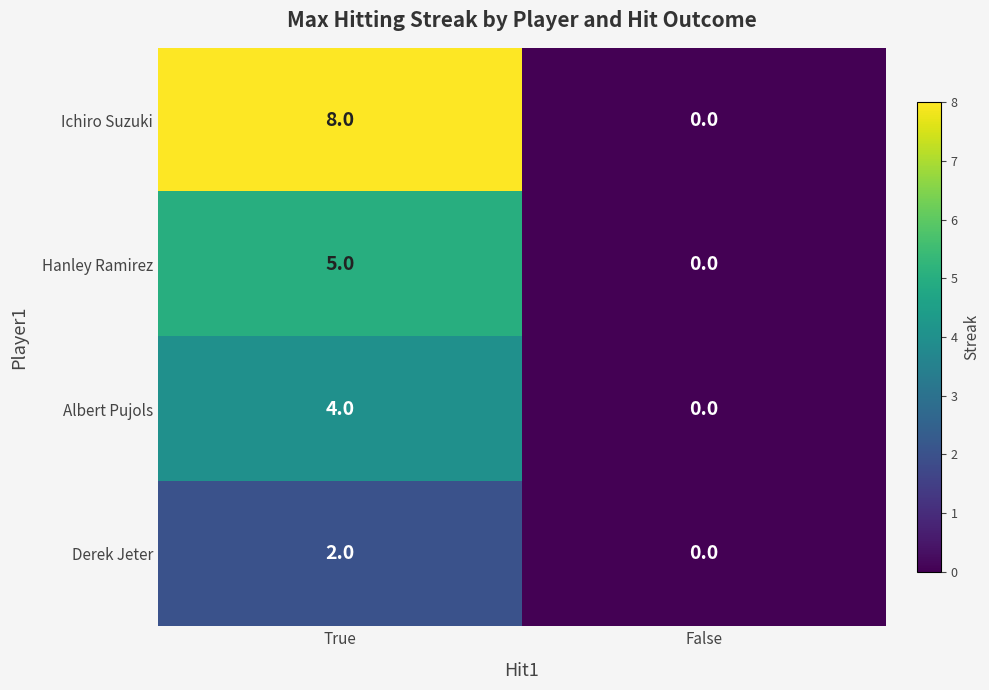

What is the maximum value shown in the chart?

8